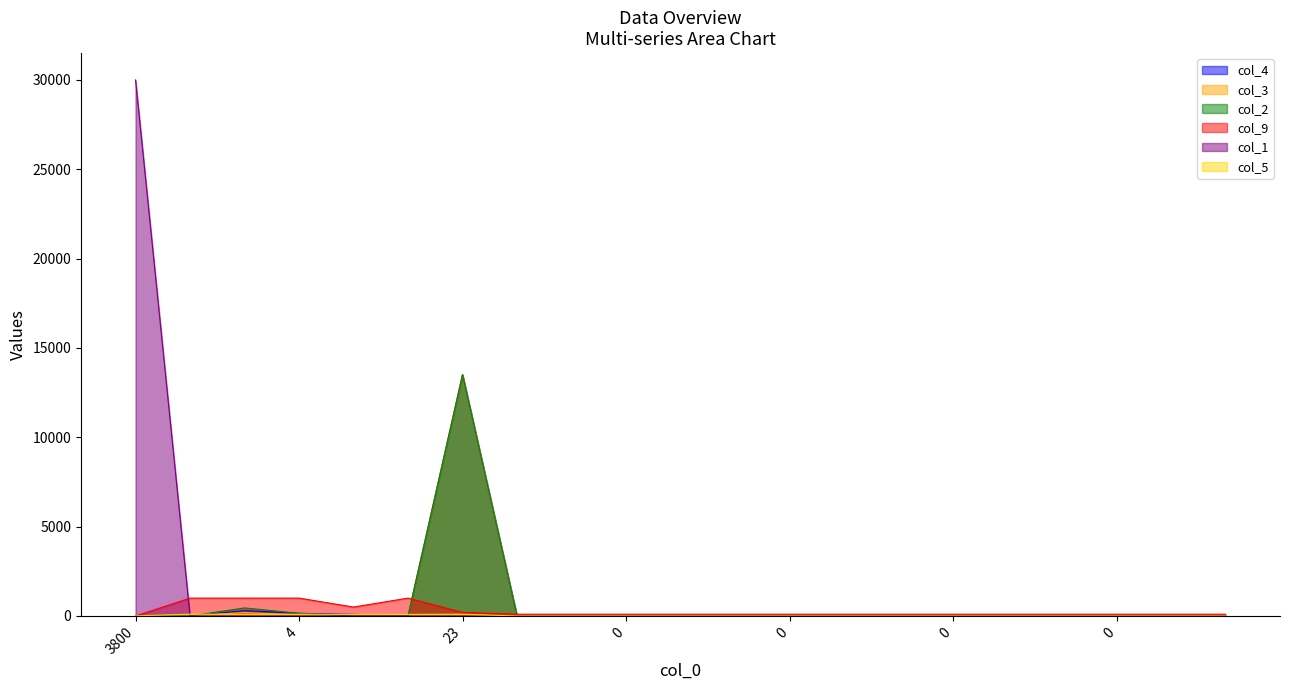

Which series has the largest total across all categories?

col_1